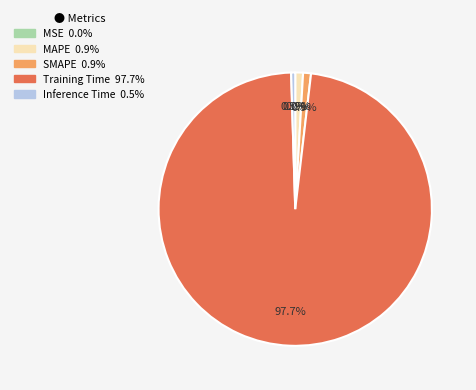

Is SMAPE the majority of the pie?

No